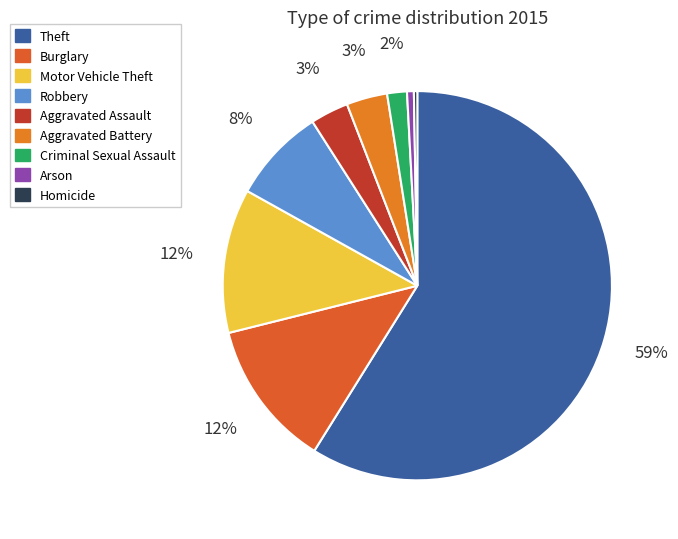

To the nearest percent, what is the average slice percentage?

11%